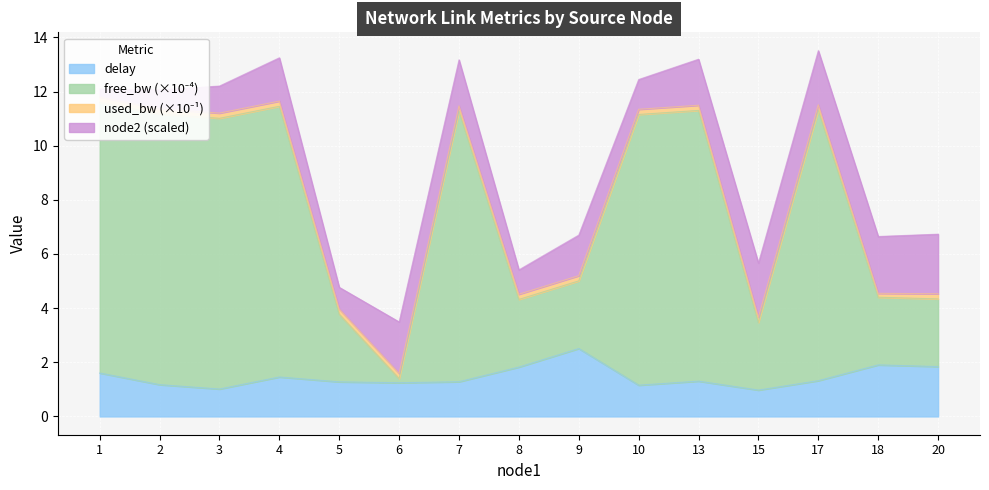

True or false: free_bw_scaled and delay cross at least once.

False